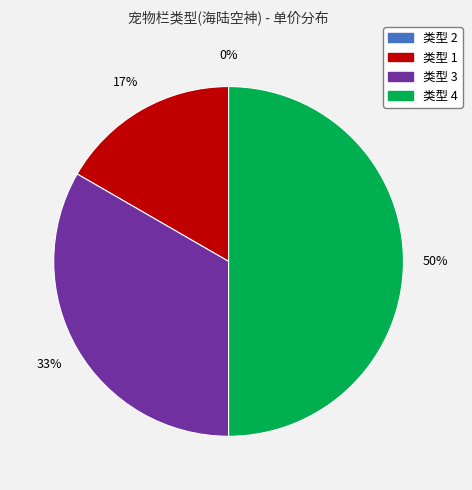

Does 4 account for over 50% of the chart?

No